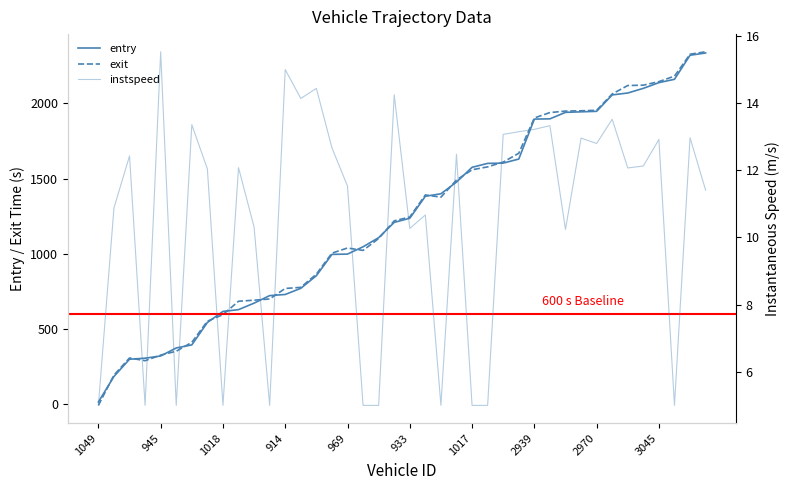

Rank the series at 1018 from highest to lowest value.

entry, exit, instspeed